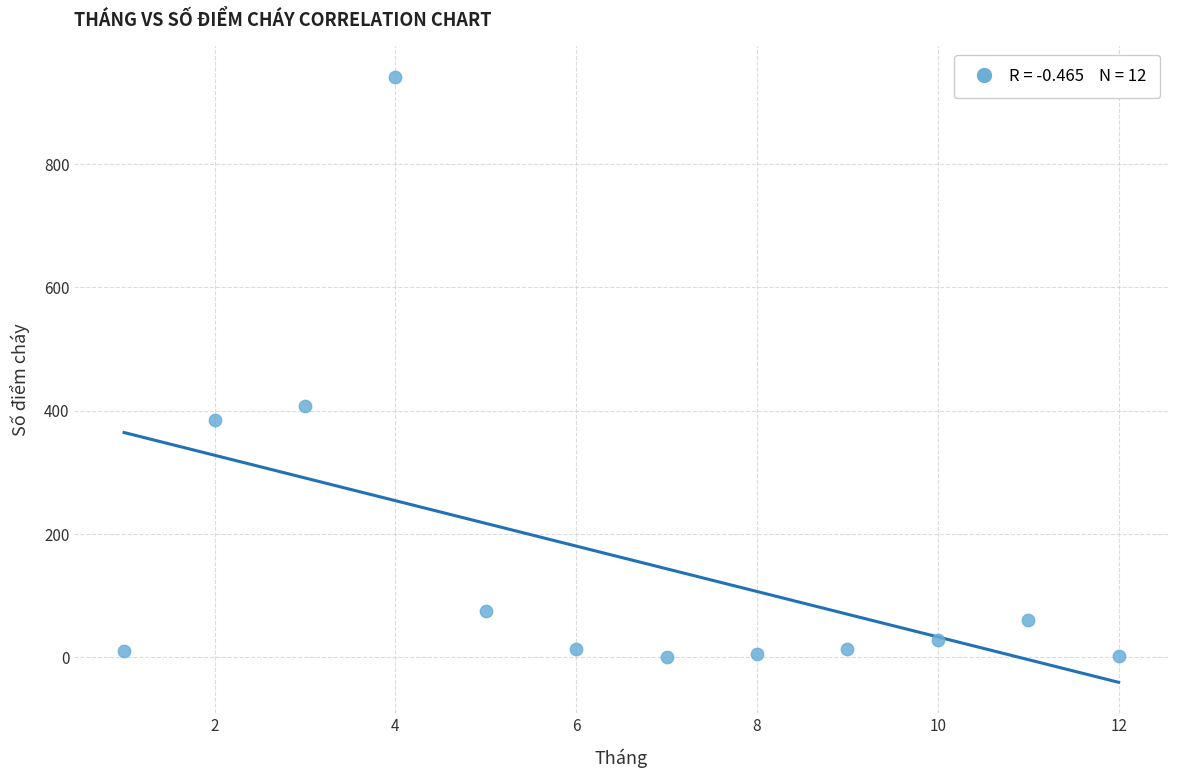

What is the range of X values (max minus min)?

11